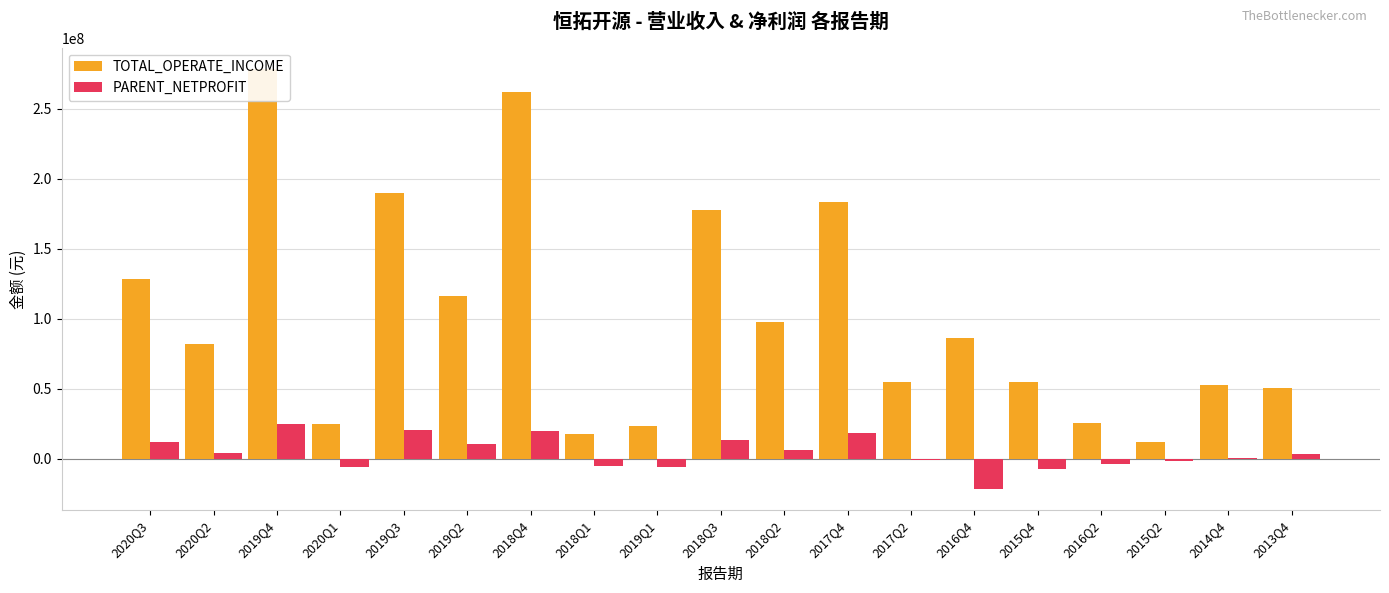

What position from the left is 2015Q2?

17